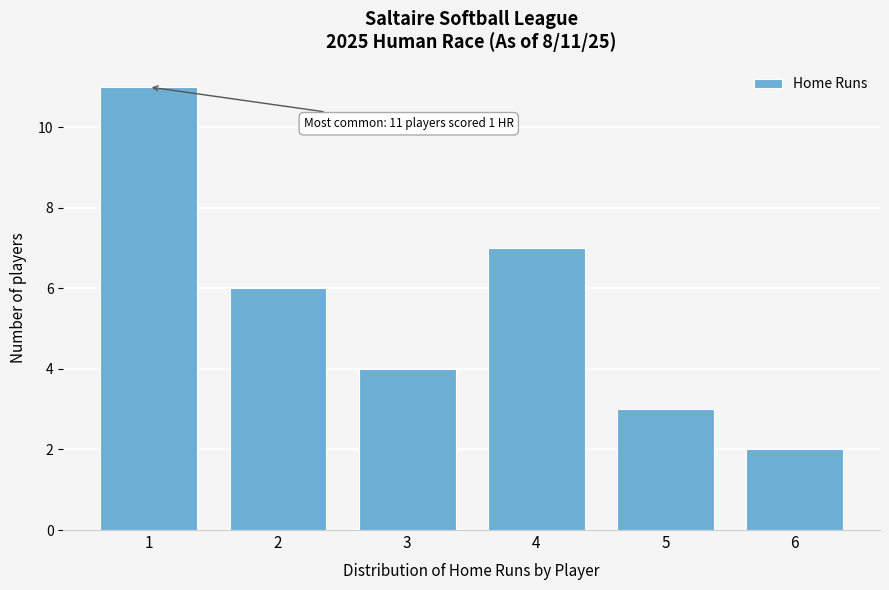

Reading left to right, extract all data points from this chart.

1=11	2=6	3=4	4=7	5=3	6=2